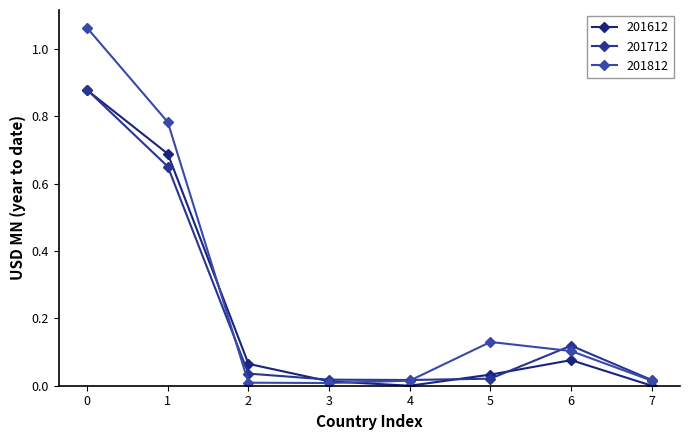

How many lines are shown in the chart?

3